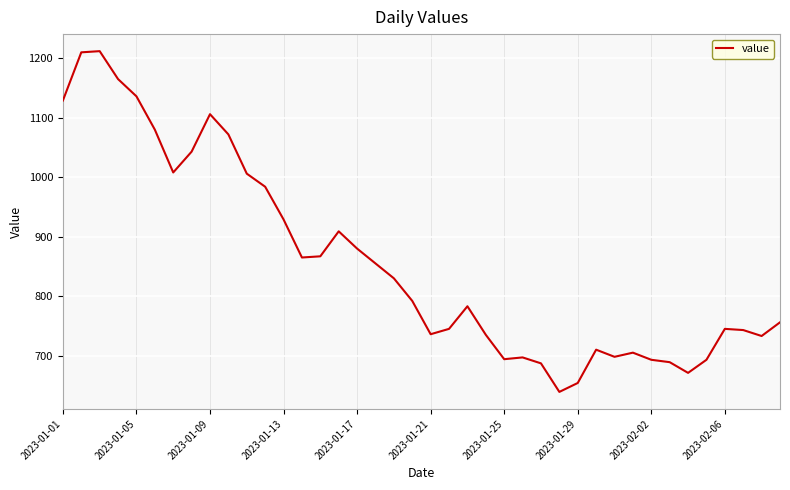

What is the minimum value shown in the chart?

639